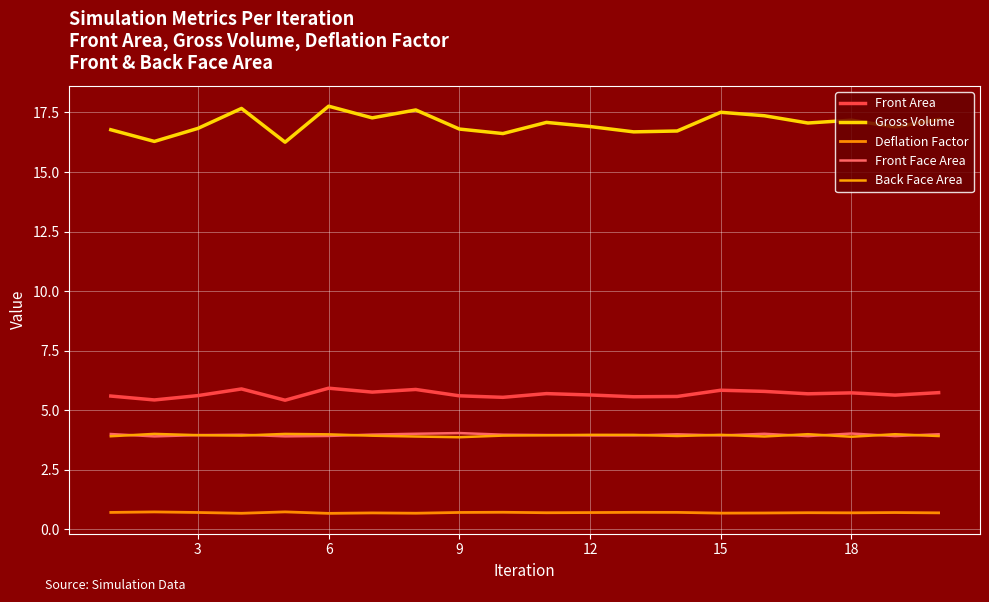

True or false: Back Face Area and Front Area intersect in this chart.

False